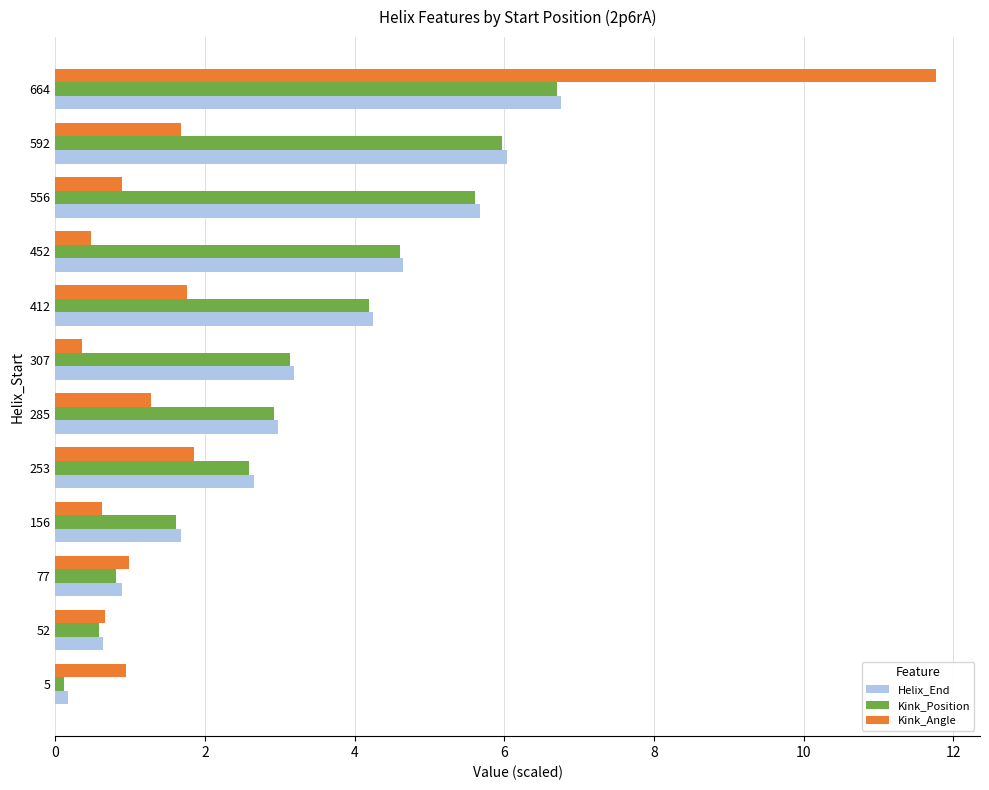

What is the average value of the Helix_End series?

3.3